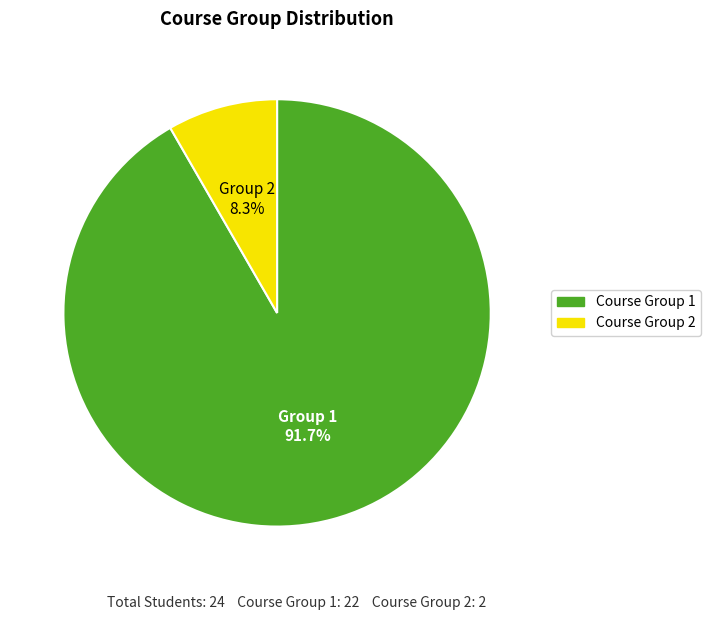

Is there a majority slice in this chart?

Yes